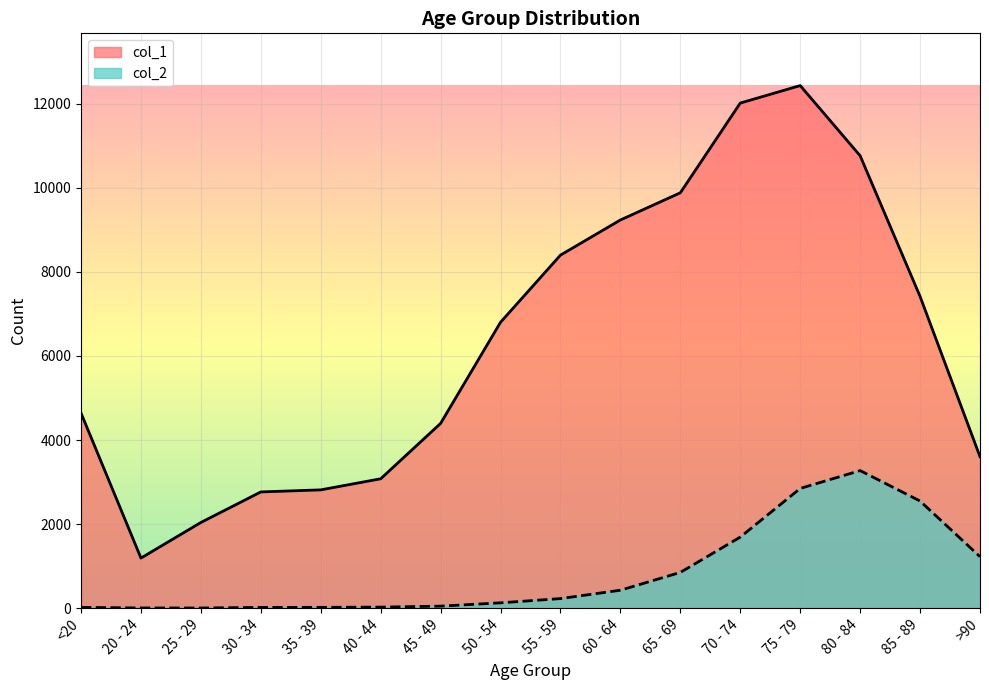

Reading right to left, extract all data points from this chart.

col_1: 3604	7417	10764	12434	12018	9883	9236	8400	6803	4396	3078	2814	2765	2038	1191	4641
col_2: 1224	2548	3273	2848	1690	850	426	227	126	47	24	18	17	3	4	18